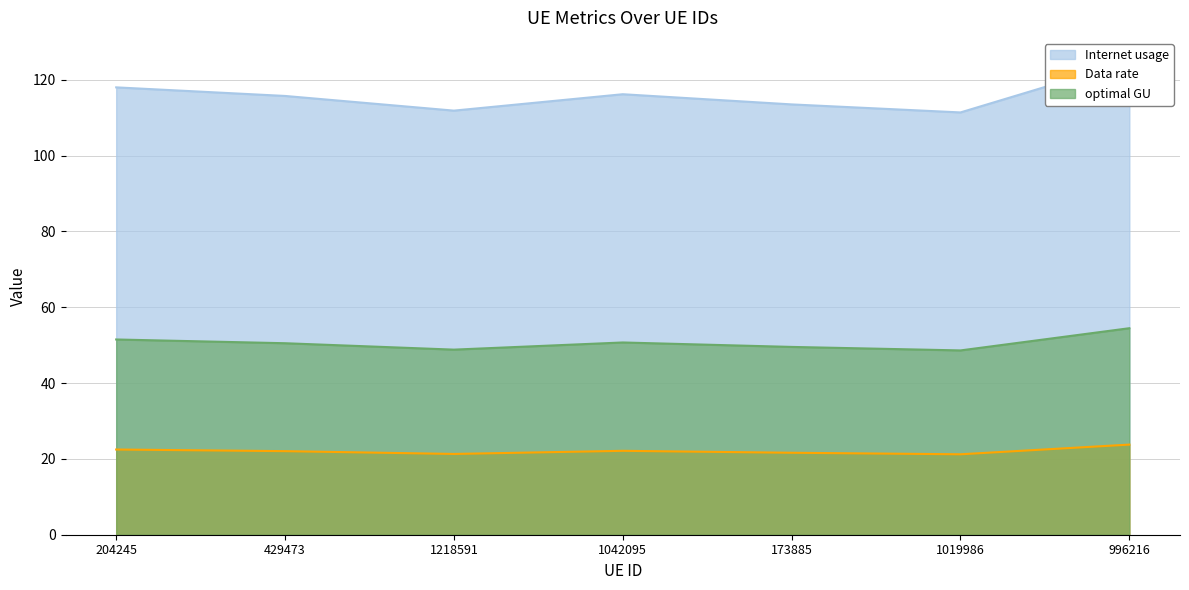

True or false: optimal GU and Internet usage cross at least once.

False